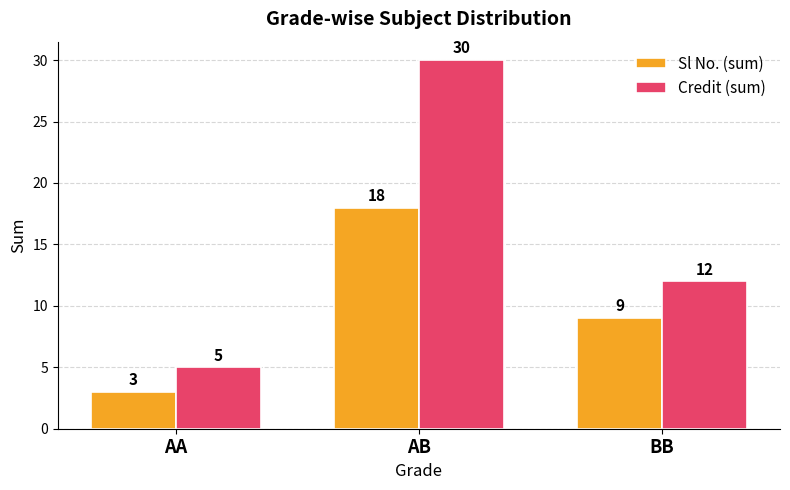

Where is Sl No. (sum) nearest to the value 10?

BB